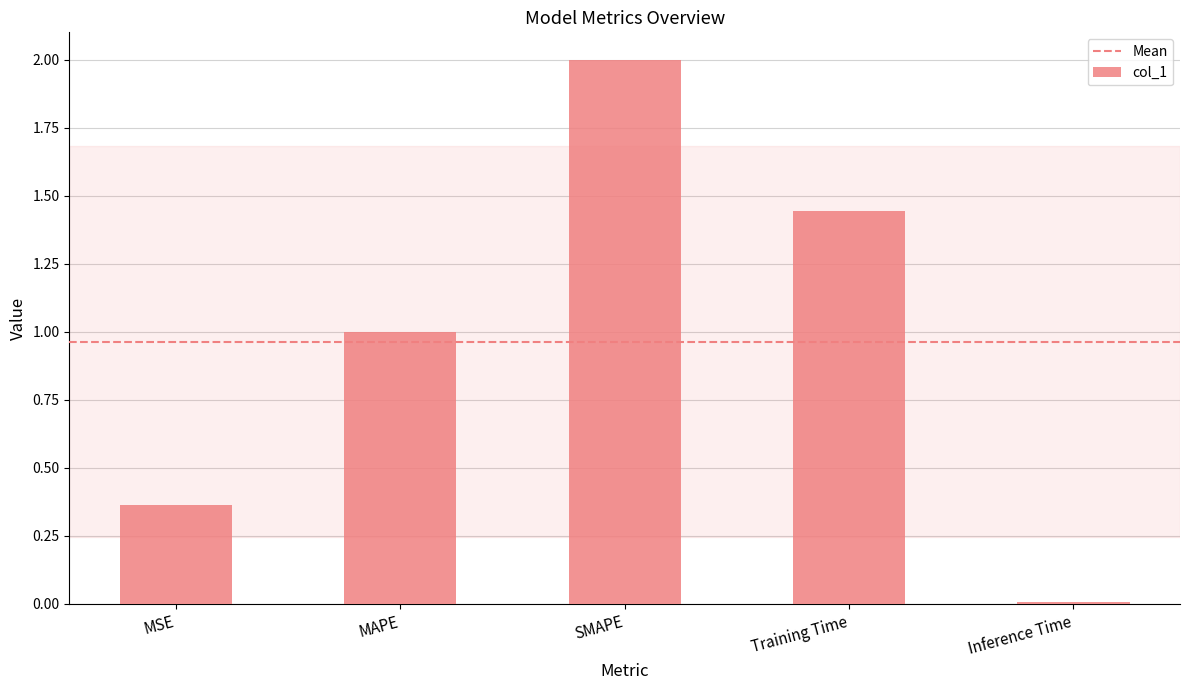

What is the value of the 3rd bar from the left?

2.0